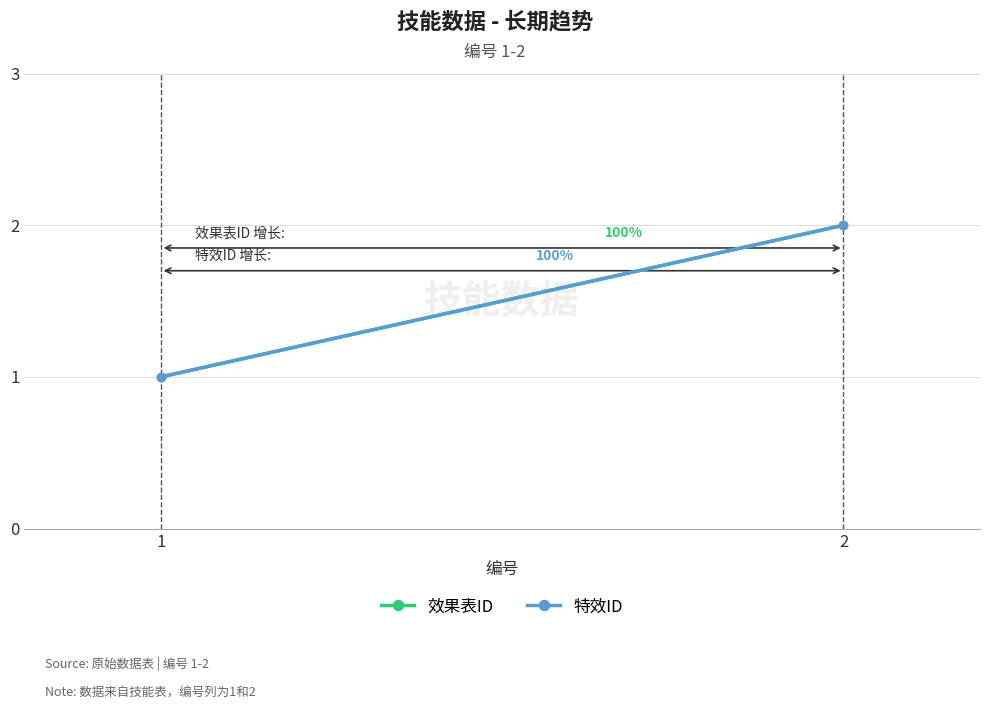

What is the minimum value for 特效ID?

1